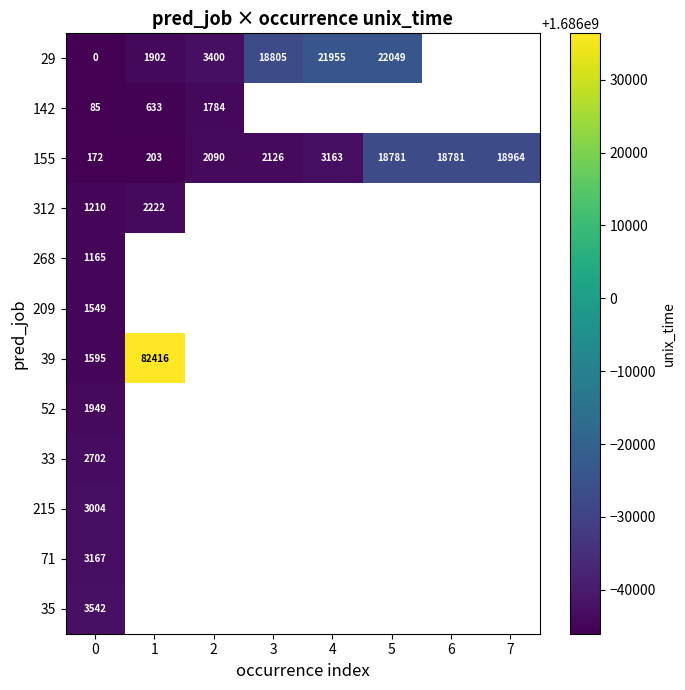

At how many categories does at least one series exceed 1685983436?

1